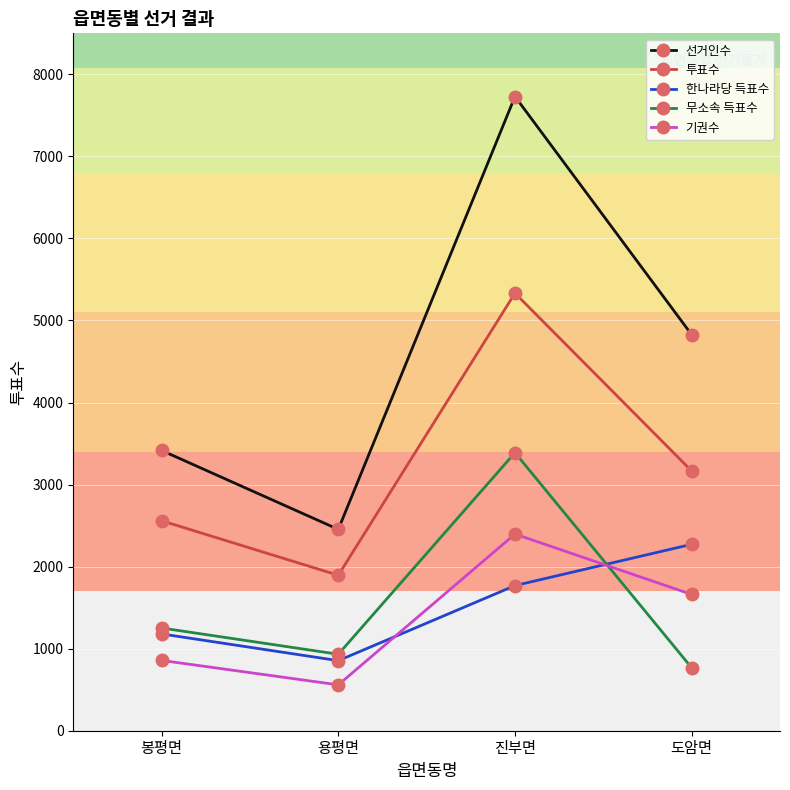

Where is the first local maximum for 투표수?

진부면